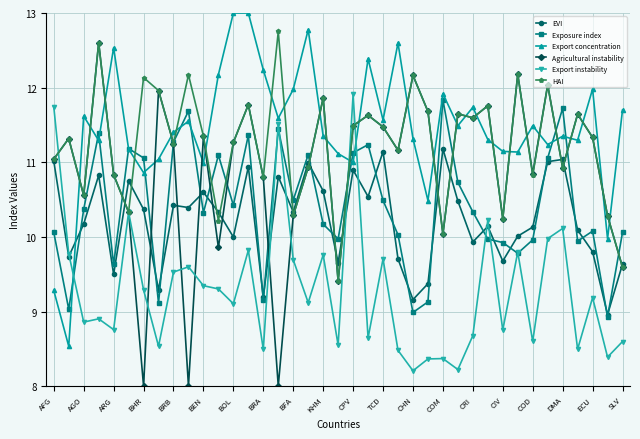

True or false: Exposure index has more than 2 points higher than both neighbors.

True